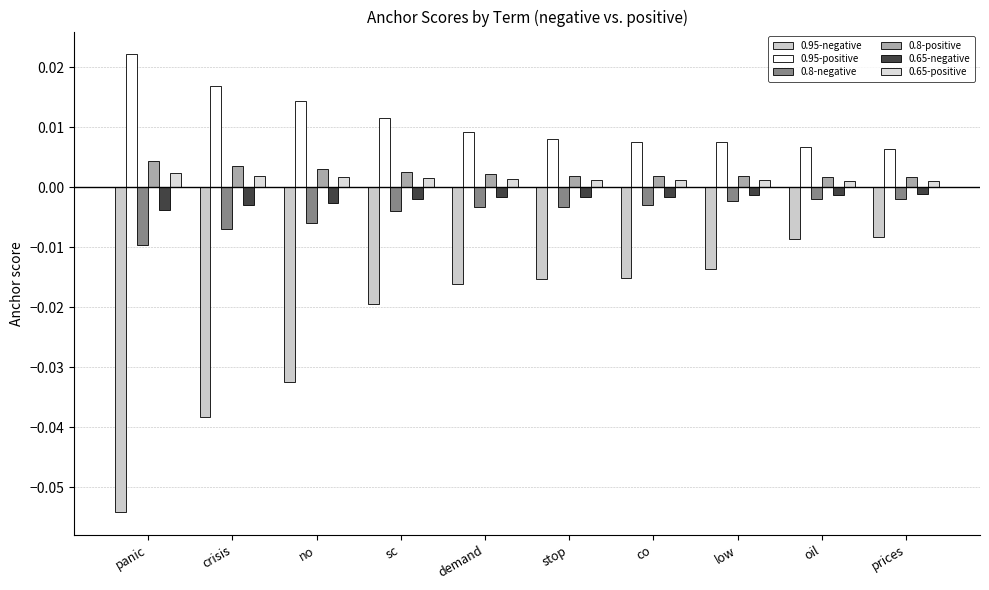

Are the bars horizontal?

No